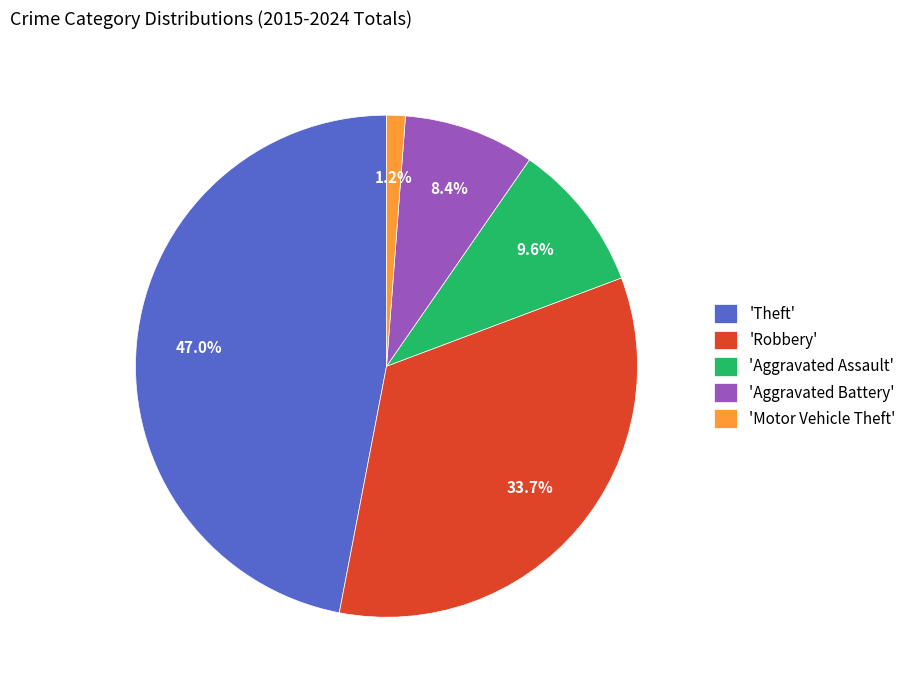

How many slices are in this pie chart?

5